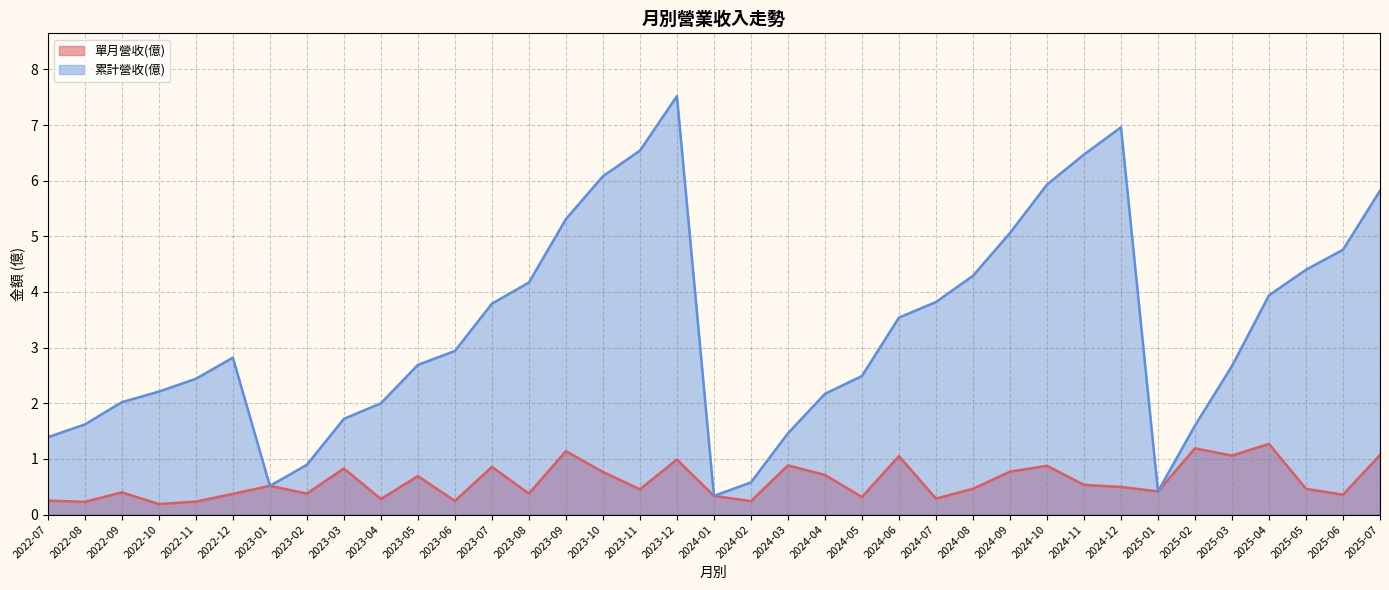

Read the 單月營收(億) value at 2024-06.

1.1